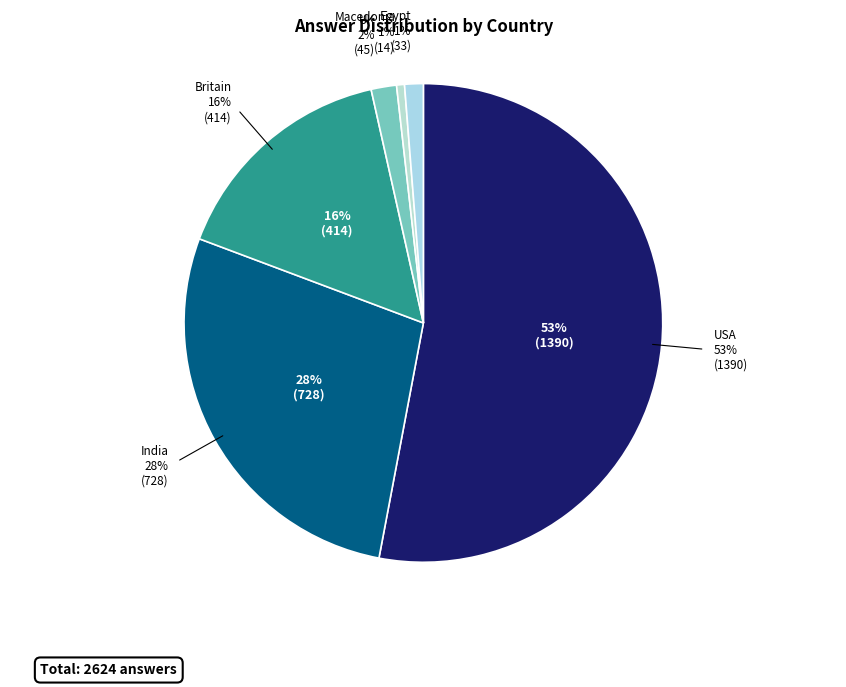

To the nearest percent, what is the combined percentage of USA and Egypt?

54%